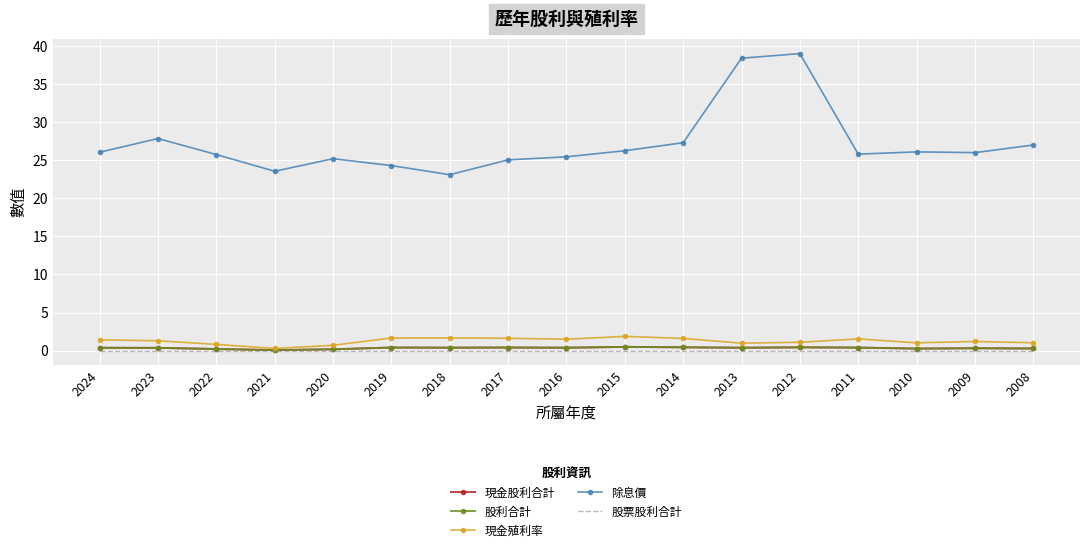

What is the sum of all 除息價 values?

462.1